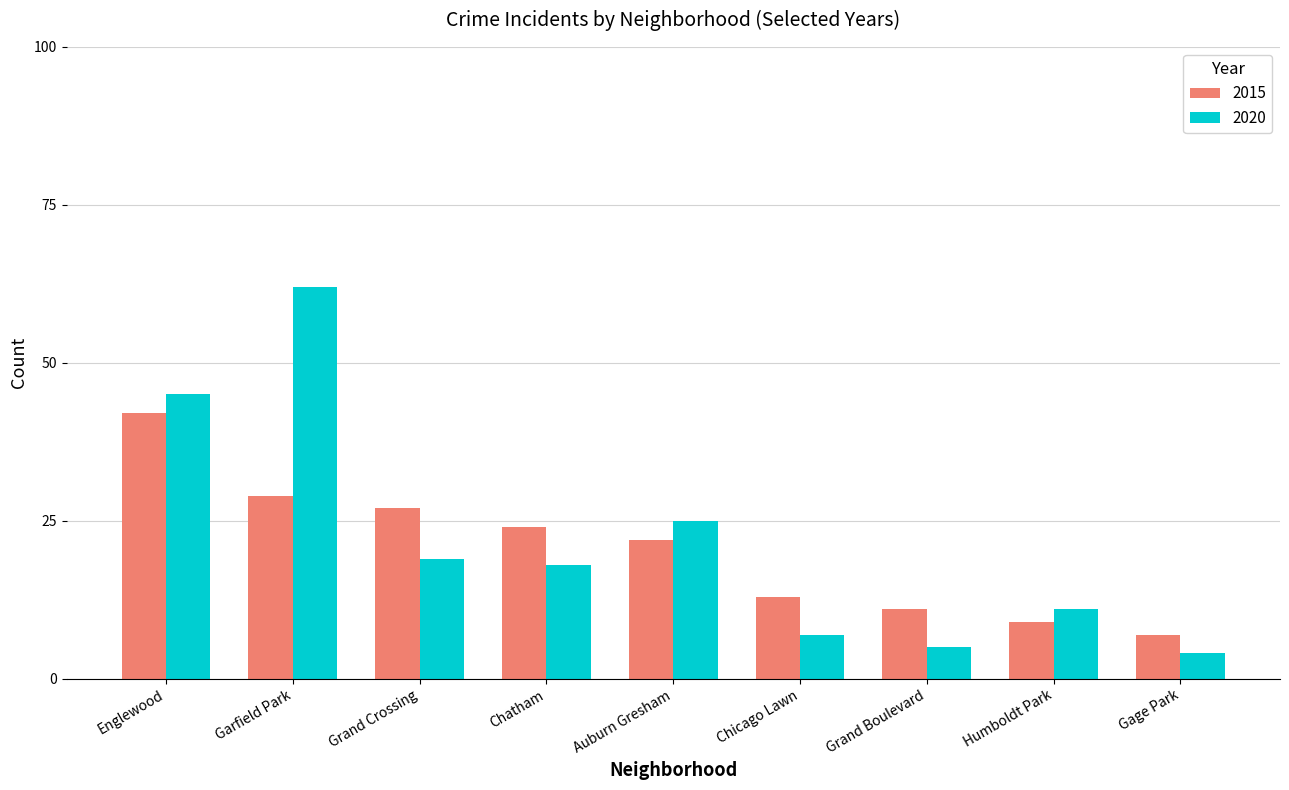

What is the difference between the second highest and second lowest values in the 2015 series?

20